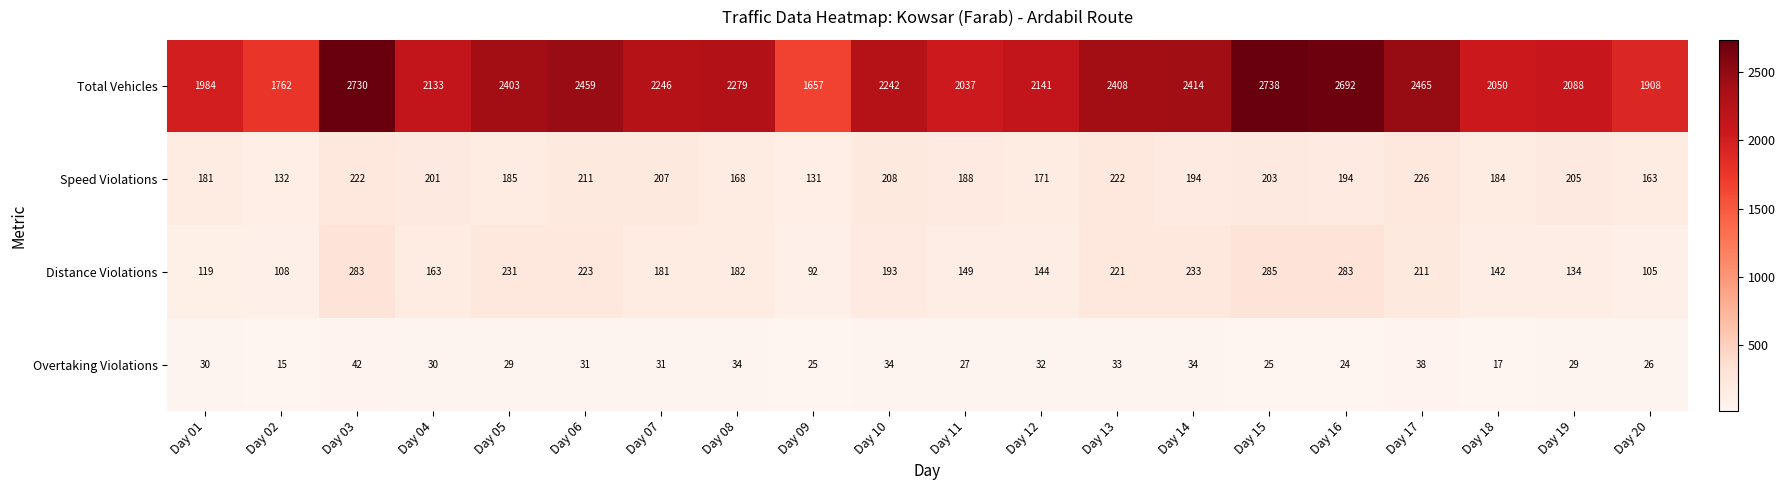

Is the value of Total Vehicles at Day 18 greater than the value of Speed Violations at Day 08?

Yes